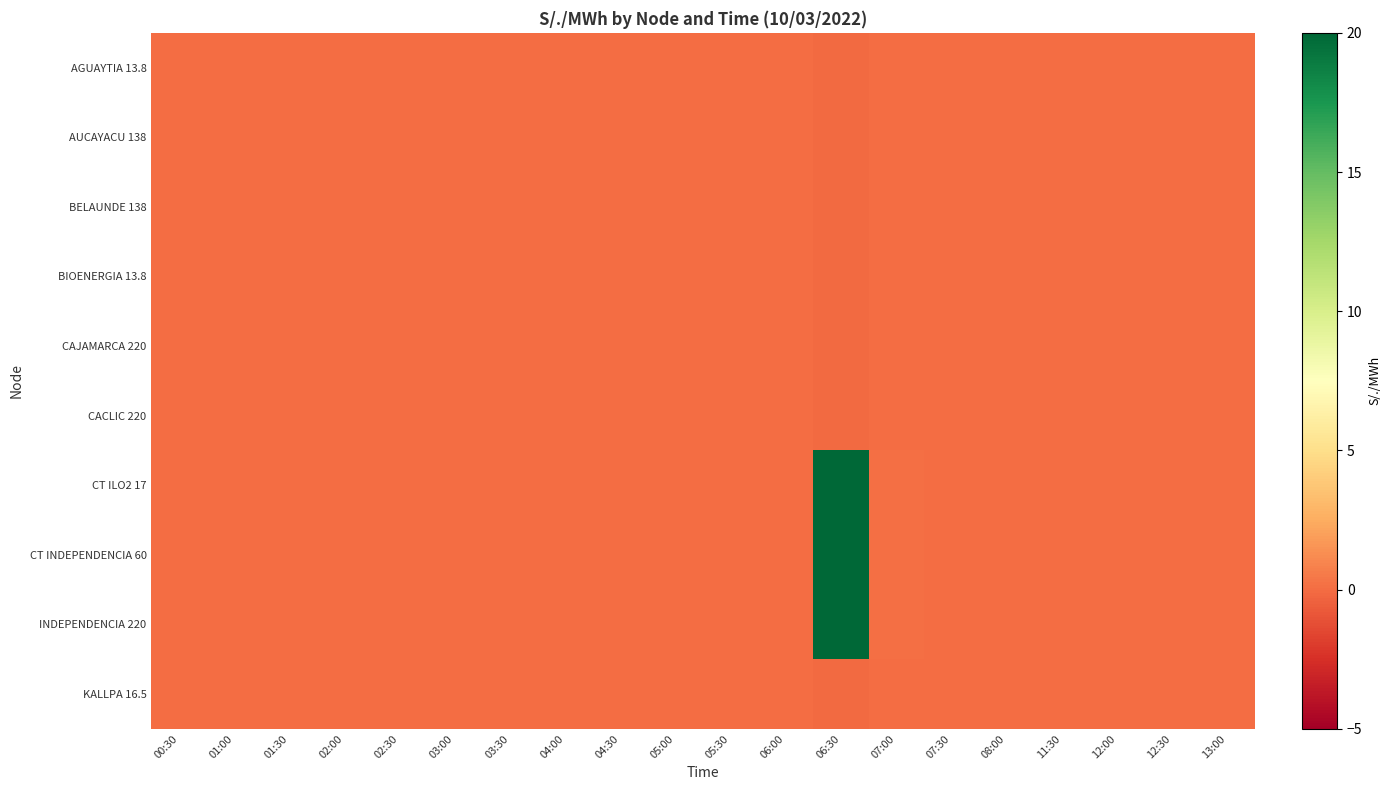

Reading left to right, extract all data points from this chart.

AGUAYTIA 13.8: 00:30=0.0	01:00=0.0	01:30=0.0	02:00=0.0	02:30=0.0	03:00=0.0	03:30=0.0	04:00=0.0	04:30=0.0	05:00=0.0	05:30=0.0	06:00=0.0	06:30=-0.1	07:00=-0.0	07:30=0.0	08:00=0.0	11:30=0.0	12:00=0.0	12:30=0.0	13:00=0.0
AUCAYACU 138: 00:30=0.0	01:00=0.0	01:30=0.0	02:00=0.0	02:30=0.0	03:00=0.0	03:30=0.0	04:00=0.0	04:30=0.0	05:00=0.0	05:30=0.0	06:00=0.0	06:30=-0.1	07:00=-0.0	07:30=0.0	08:00=0.0	11:30=0.0	12:00=0.0	12:30=0.0	13:00=0.0
BELAUNDE 138: 00:30=0.0	01:00=0.0	01:30=0.0	02:00=0.0	02:30=0.0	03:00=0.0	03:30=0.0	04:00=0.0	04:30=0.0	05:00=0.0	05:30=0.0	06:00=0.0	06:30=-0.1	07:00=-0.0	07:30=0.0	08:00=0.0	11:30=0.0	12:00=0.0	12:30=0.0	13:00=0.0
BIOENERGIA 13.8: 00:30=0.0	01:00=0.0	01:30=0.0	02:00=0.0	02:30=0.0	03:00=0.0	03:30=0.0	04:00=0.0	04:30=0.0	05:00=0.0	05:30=0.0	06:00=0.0	06:30=-0.1	07:00=-0.0	07:30=0.0	08:00=0.0	11:30=0.0	12:00=0.0	12:30=0.0	13:00=0.0
CAJAMARCA 220: 00:30=0.0	01:00=0.0	01:30=0.0	02:00=0.0	02:30=0.0	03:00=0.0	03:30=0.0	04:00=0.0	04:30=0.0	05:00=0.0	05:30=0.0	06:00=0.0	06:30=-0.1	07:00=-0.0	07:30=0.0	08:00=0.0	11:30=0.0	12:00=0.0	12:30=0.0	13:00=0.0
CACLIC 220: 00:30=0.0	01:00=0.0	01:30=0.0	02:00=0.0	02:30=0.0	03:00=0.0	03:30=0.0	04:00=0.0	04:30=0.0	05:00=0.0	05:30=0.0	06:00=0.0	06:30=-0.1	07:00=-0.0	07:30=0.0	08:00=0.0	11:30=0.0	12:00=0.0	12:30=0.0	13:00=0.0
CT ILO2 17: 00:30=0.0	01:00=0.0	01:30=0.0	02:00=0.0	02:30=0.0	03:00=0.0	03:30=0.0	04:00=0.0	04:30=0.0	05:00=0.0	05:30=0.0	06:00=0.0	06:30=90.0	07:00=0.1	07:30=0.0	08:00=0.0	11:30=0.0	12:00=0.0	12:30=0.0	13:00=0.0
CT INDEPENDENCIA 60: 00:30=0.0	01:00=0.0	01:30=0.0	02:00=0.0	02:30=0.0	03:00=0.0	03:30=0.0	04:00=0.0	04:30=0.0	05:00=0.0	05:30=0.0	06:00=0.0	06:30=90.0	07:00=0.1	07:30=0.0	08:00=0.0	11:30=0.0	12:00=0.0	12:30=0.0	13:00=0.0
INDEPENDENCIA 220: 00:30=0.0	01:00=0.0	01:30=0.0	02:00=0.0	02:30=0.0	03:00=0.0	03:30=0.0	04:00=0.0	04:30=0.0	05:00=0.0	05:30=0.0	06:00=0.0	06:30=90.0	07:00=0.1	07:30=0.0	08:00=0.0	11:30=0.0	12:00=0.0	12:30=0.0	13:00=0.0
KALLPA 16.5: 00:30=0.0	01:00=0.0	01:30=0.0	02:00=0.0	02:30=0.0	03:00=0.0	03:30=0.0	04:00=0.0	04:30=0.0	05:00=0.0	05:30=0.0	06:00=0.0	06:30=-0.1	07:00=-0.0	07:30=0.0	08:00=0.0	11:30=0.0	12:00=0.0	12:30=0.0	13:00=0.0